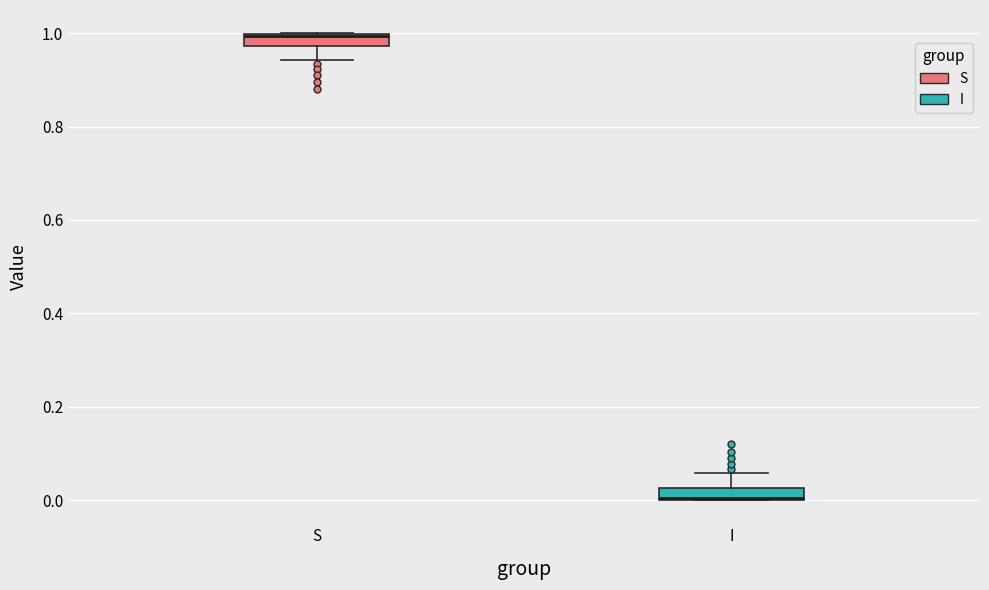

Where is the upper edge of the box for I on the y-axis? The values are not printed on the chart, so give them approximately, as read against the axis.

0.02